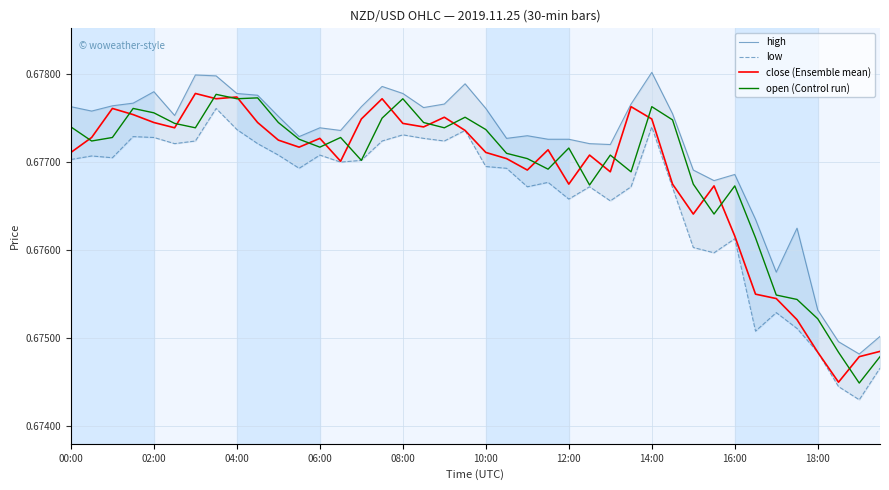

True or false: close (Ensemble mean) has a value of 1.1 at 21.

False